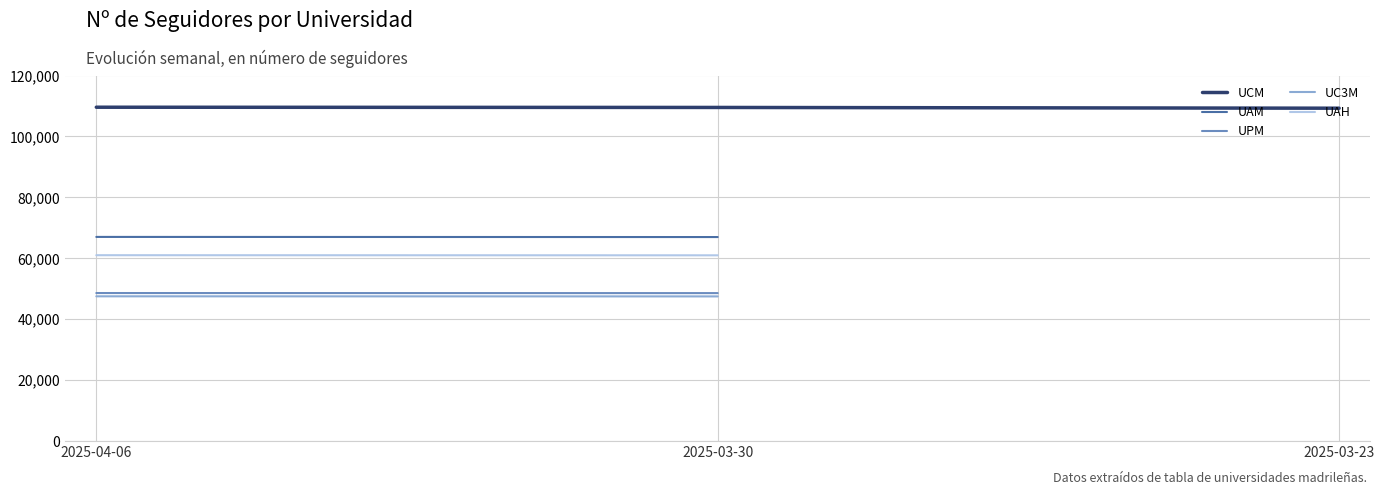

Count the UPM values in the range 48581 to 48606.

2